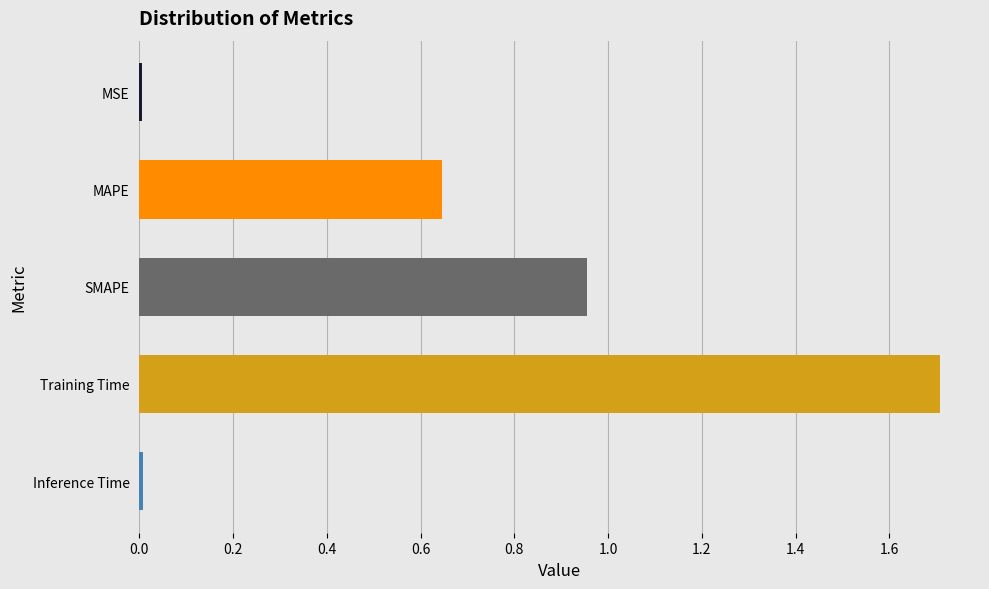

True or false: the data shows 2.3 at Training Time.

False